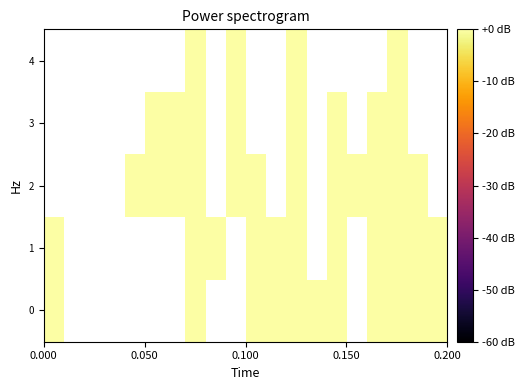

Rank the series by their maximum value, from lowest to highest.

1, 2, 3, 4, 0